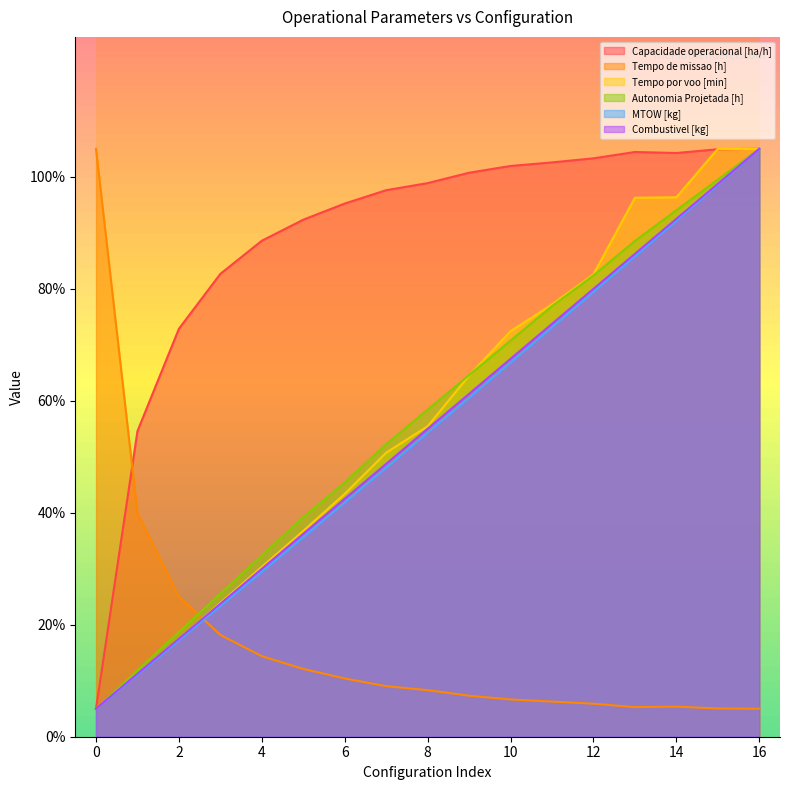

Does the chart display data point markers on the line(s)?

No